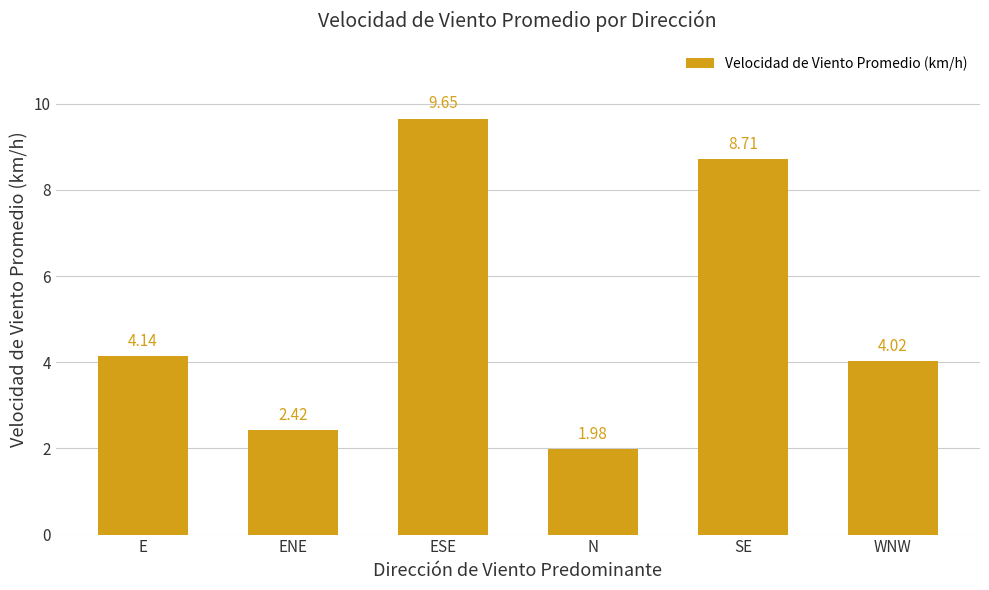

What is the ratio of the value at ESE to the value at ENE?

4.0